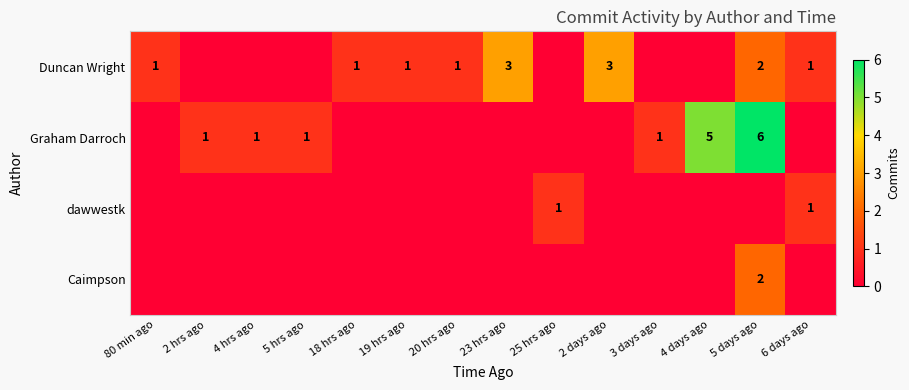

True or false: Duncan Wright has a value of 1 at 20 hrs ago.

True